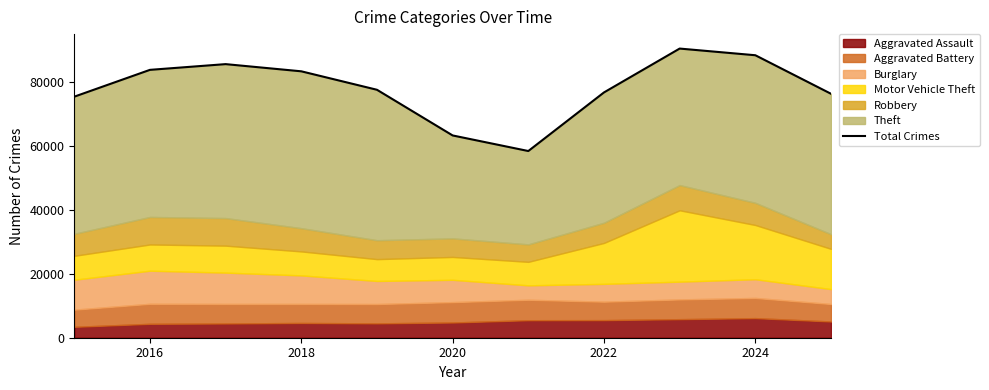

What is the difference between the maximum and minimum values?

32113